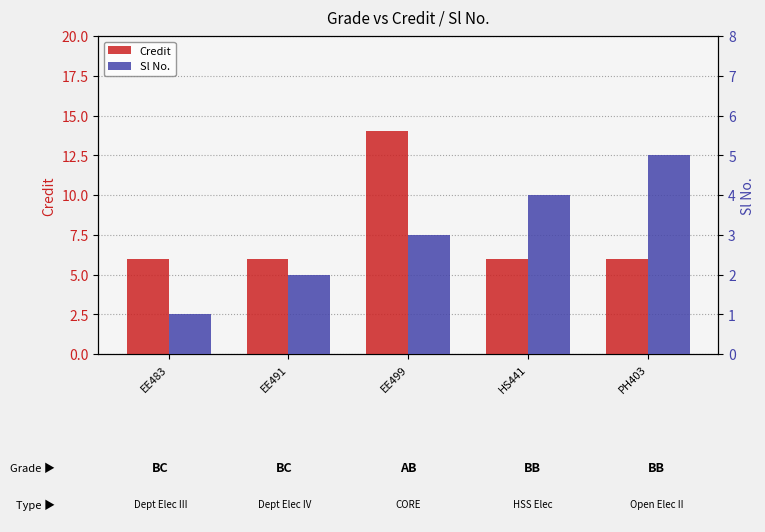

What is the label of the 5th bar from the right?

EE483